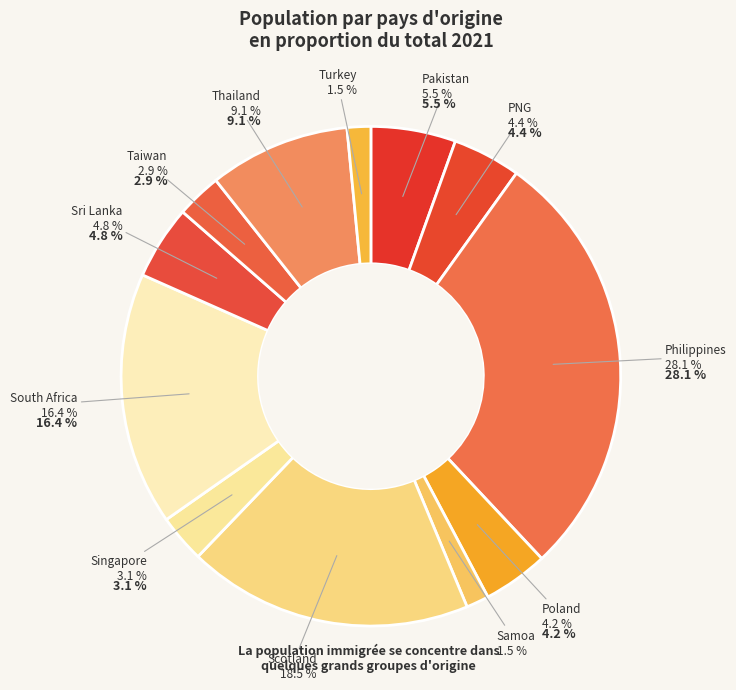

To the nearest percent, what is the combined percentage of Thailand and Sri Lanka?

14%